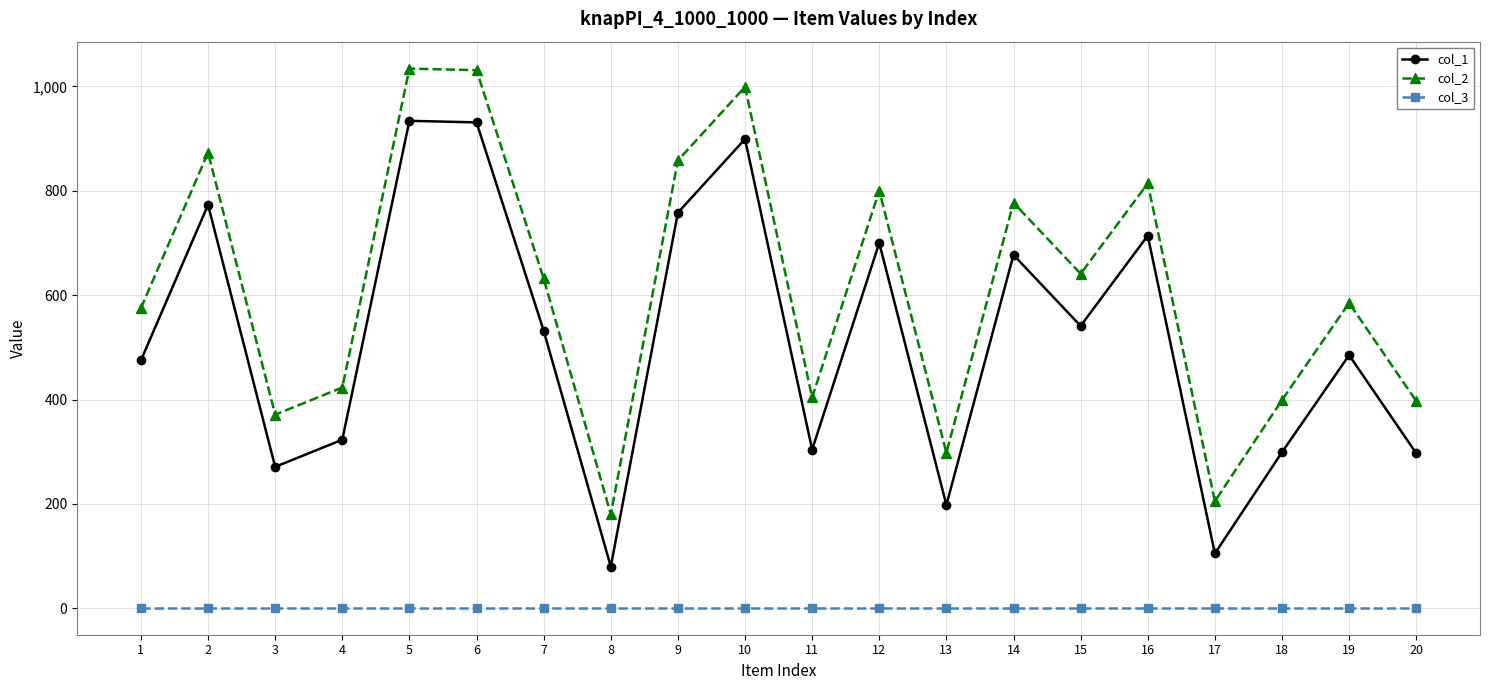

True or false: col_1 has more than 0 interior local peaks.

True